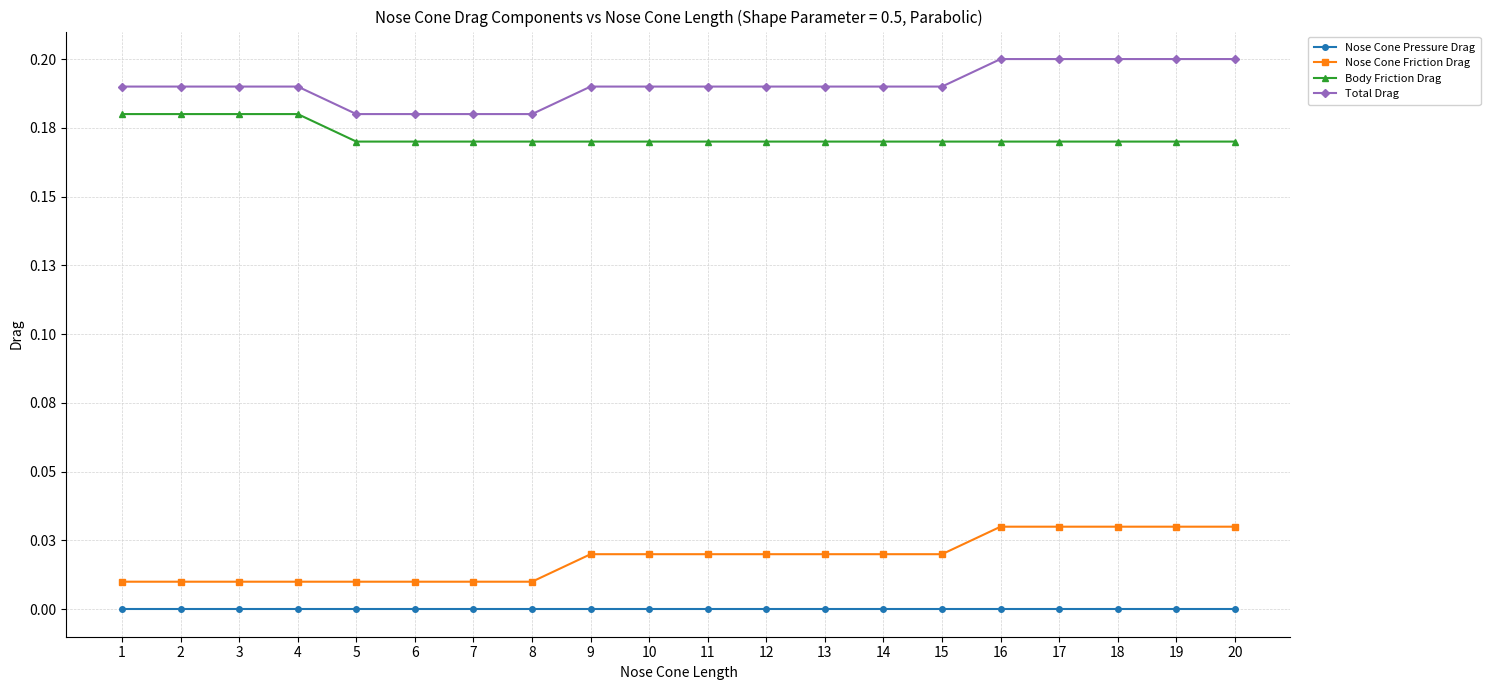

Which series has the largest total across all categories?

Total Drag